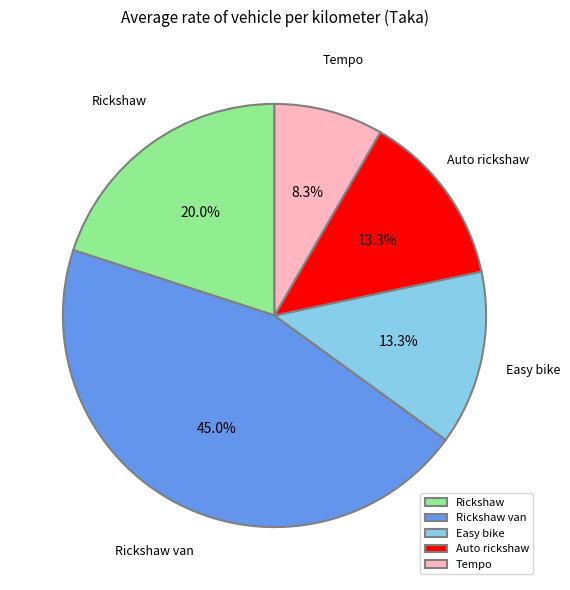

How many slices are in this pie chart?

5